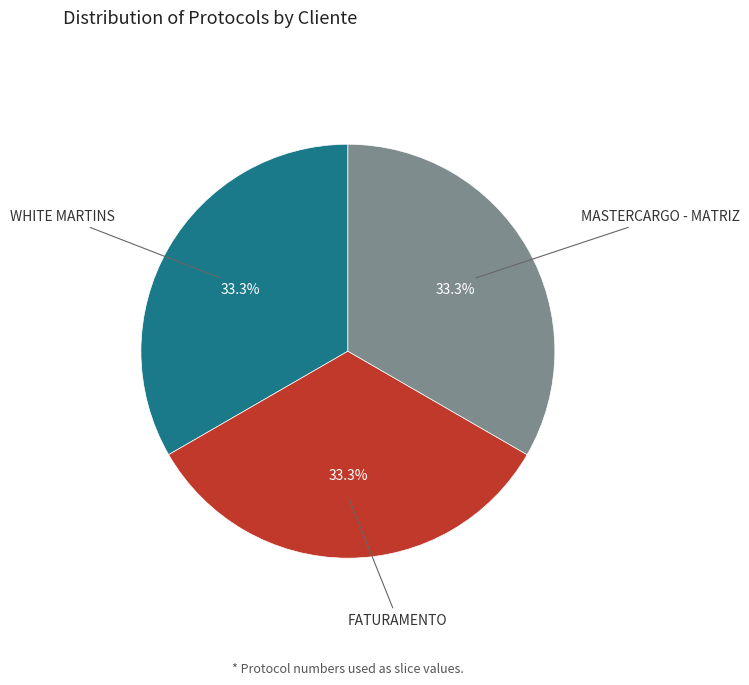

What is the ratio of the value at FATURAMENTO to the value at WHITE MARTINS?

1.0